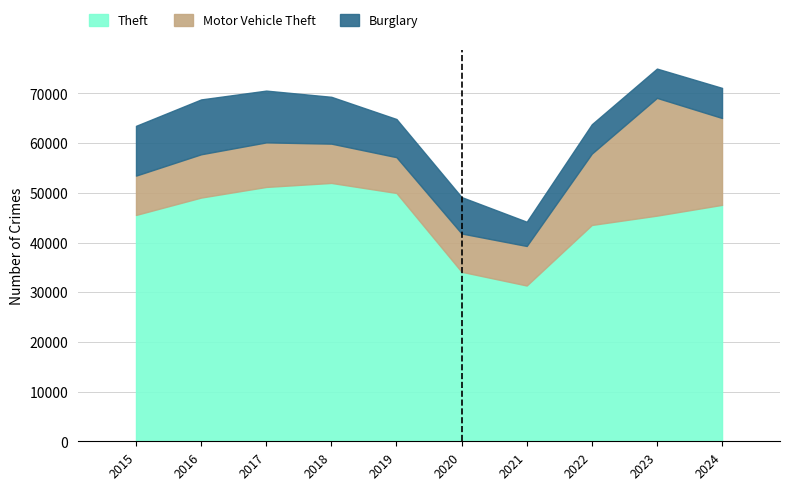

Reading left to right, transcribe all the data shown in this chart.

Theft: 45554	49049	51190	51995	49973	34114	31351	43538	45416	47583
Motor Vehicle Theft: 7916	8712	8965	7908	7206	7707	7956	14360	23698	17481
Burglary: 10011	11038	10419	9423	7677	7325	4879	5906	5892	6055